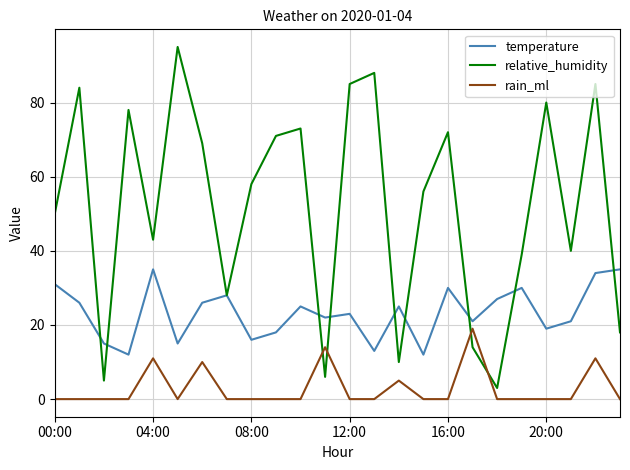

Which series has the widest spread of values?

relative_humidity